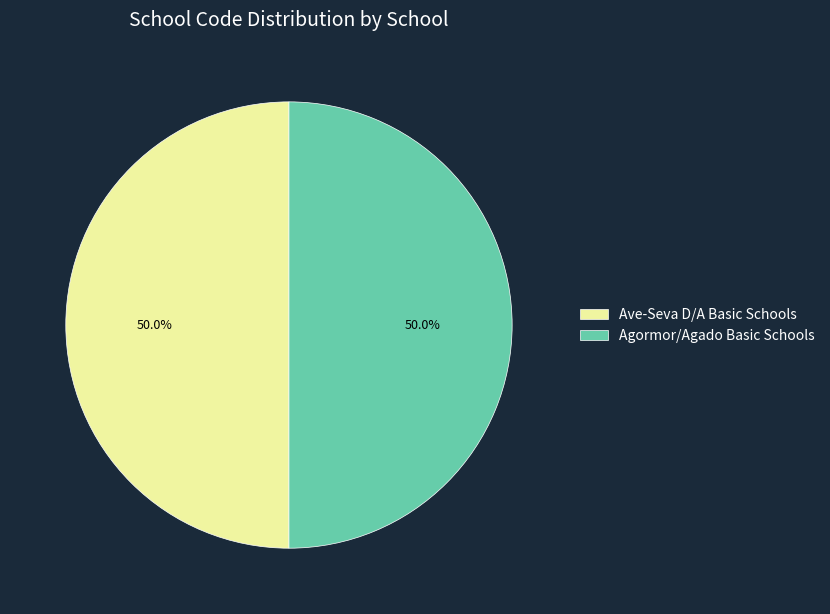

What percentage is the Agormor/Agado Basic Schools slice, to the nearest percent?

50%